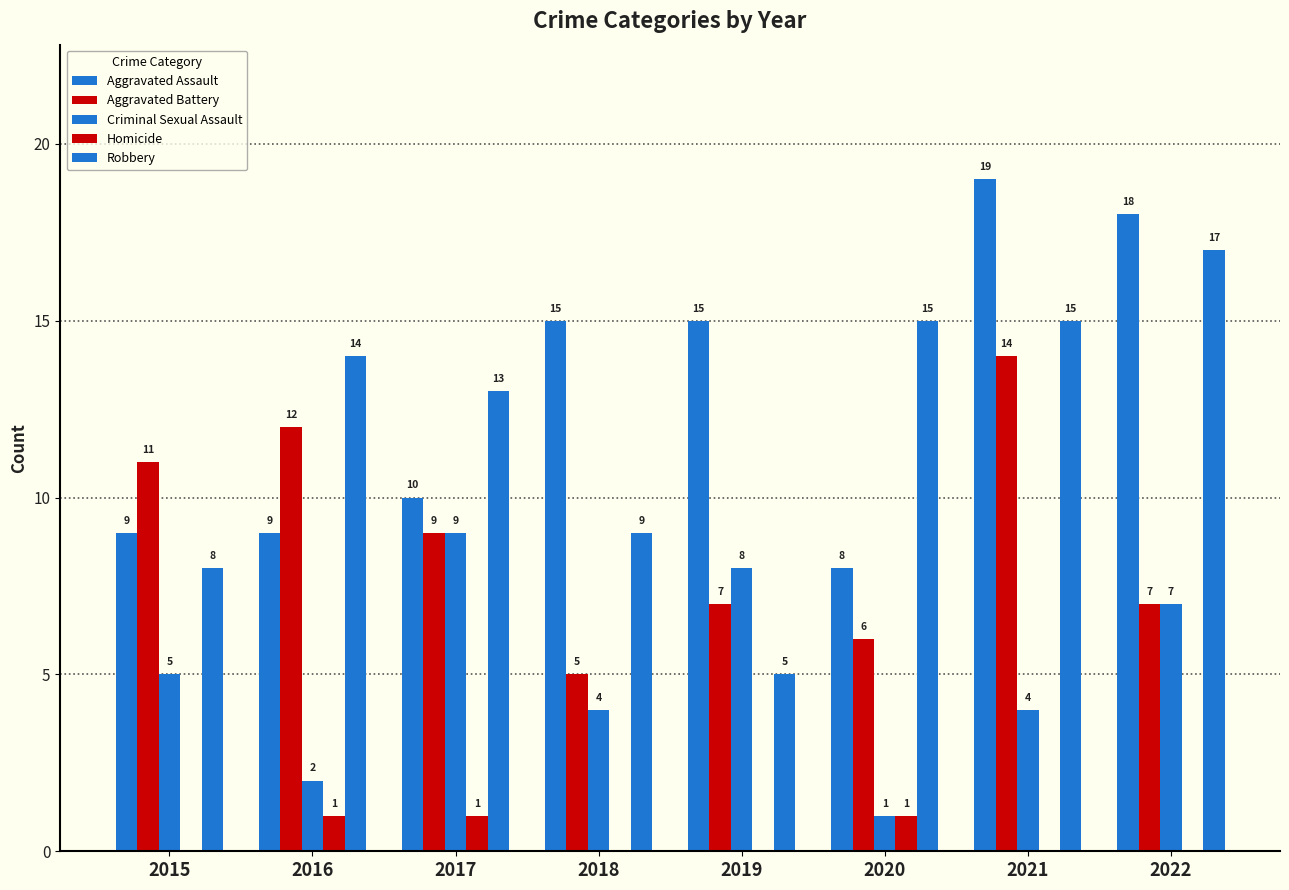

Reading left to right, what are all the values shown in this chart?

Aggravated Assault: 2015=9	2016=9	2017=10	2018=15	2019=15	2020=8	2021=19	2022=18
Aggravated Battery: 2015=11	2016=12	2017=9	2018=5	2019=7	2020=6	2021=14	2022=7
Criminal Sexual Assault: 2015=5	2016=2	2017=9	2018=4	2019=8	2020=1	2021=4	2022=7
Homicide: 2015=0	2016=1	2017=1	2018=0	2019=0	2020=1	2021=0	2022=0
Robbery: 2015=8	2016=14	2017=13	2018=9	2019=5	2020=15	2021=15	2022=17